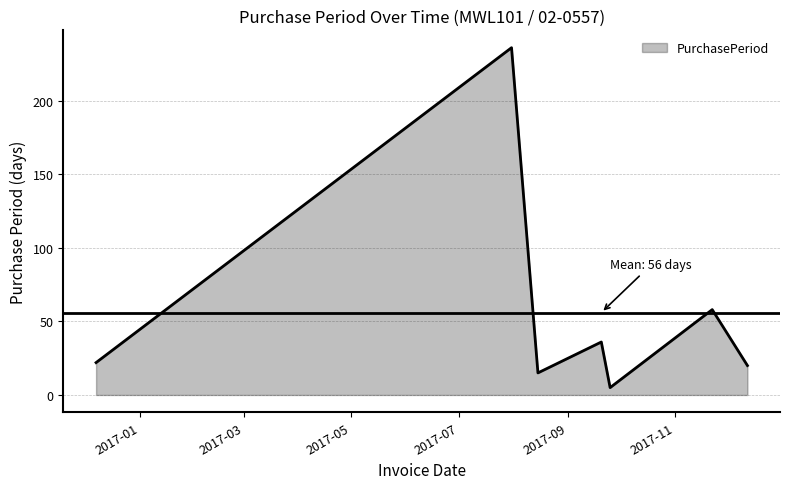

What is the greatest value displayed?

236